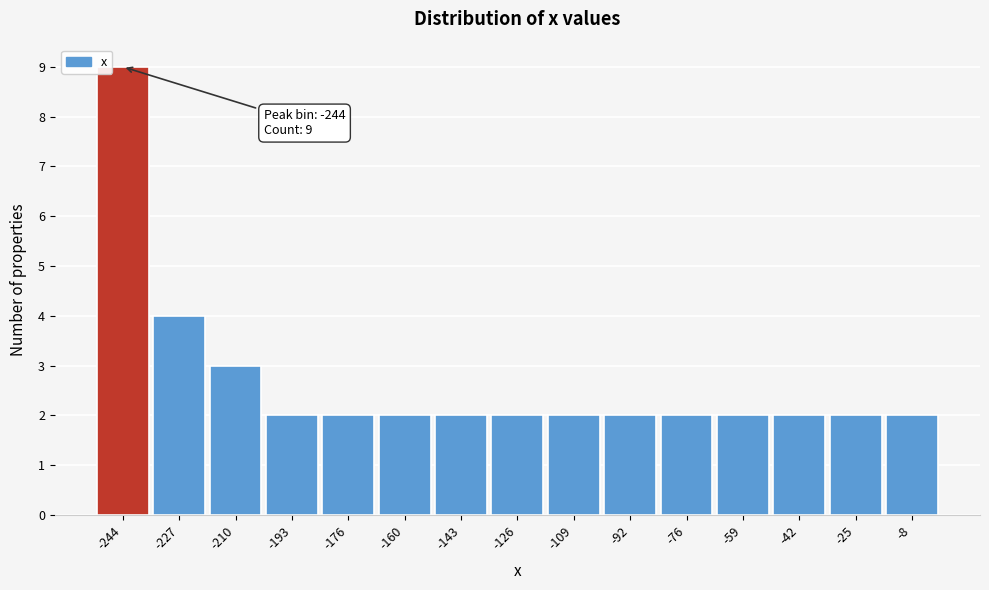

Which range on the x-axis has the tallest bar?

-252.0 to -235.2